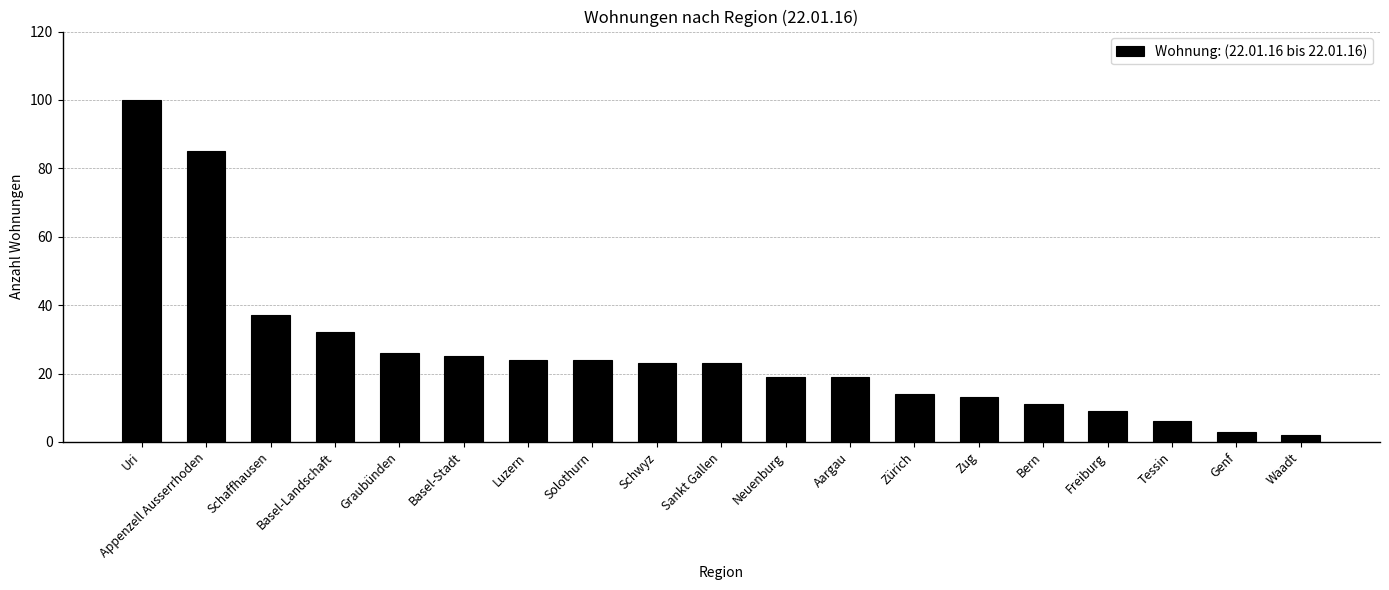

What is the sum of the values at Bern and Graubünden?

37